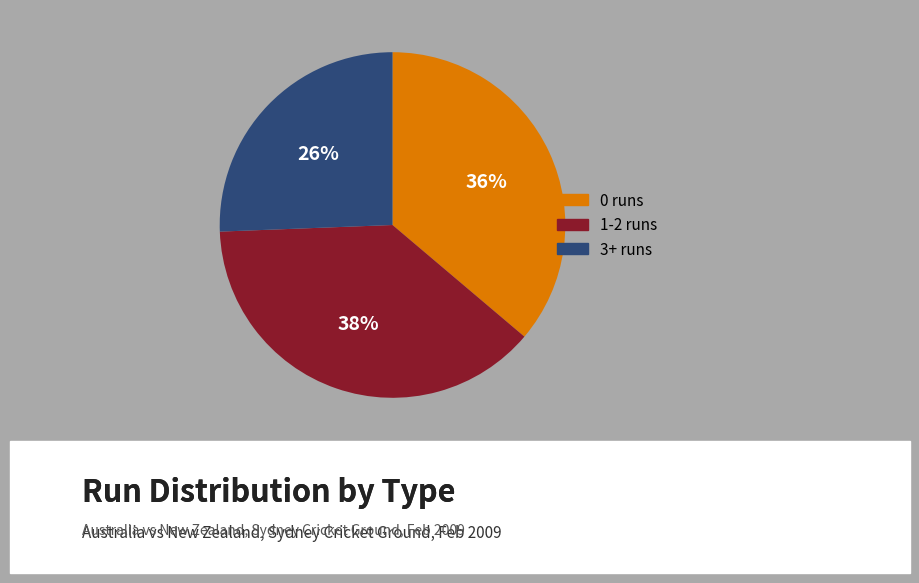

Does any single category account for the majority?

No